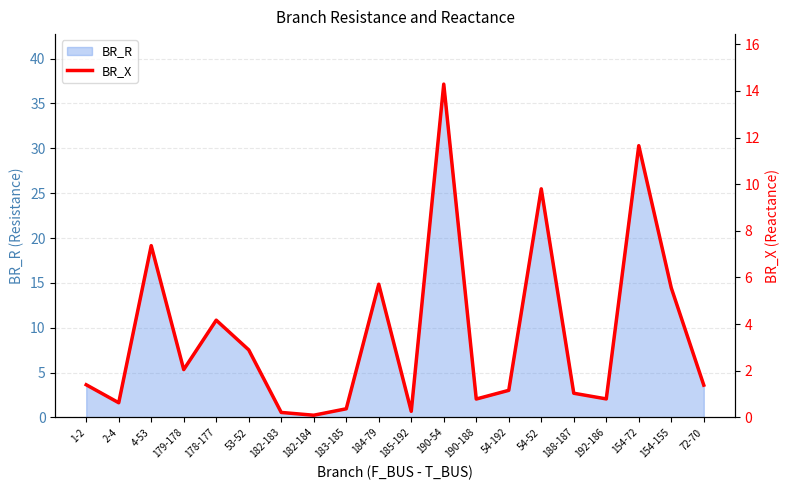

Is it true that the value at 54-192 is 1.2?

True